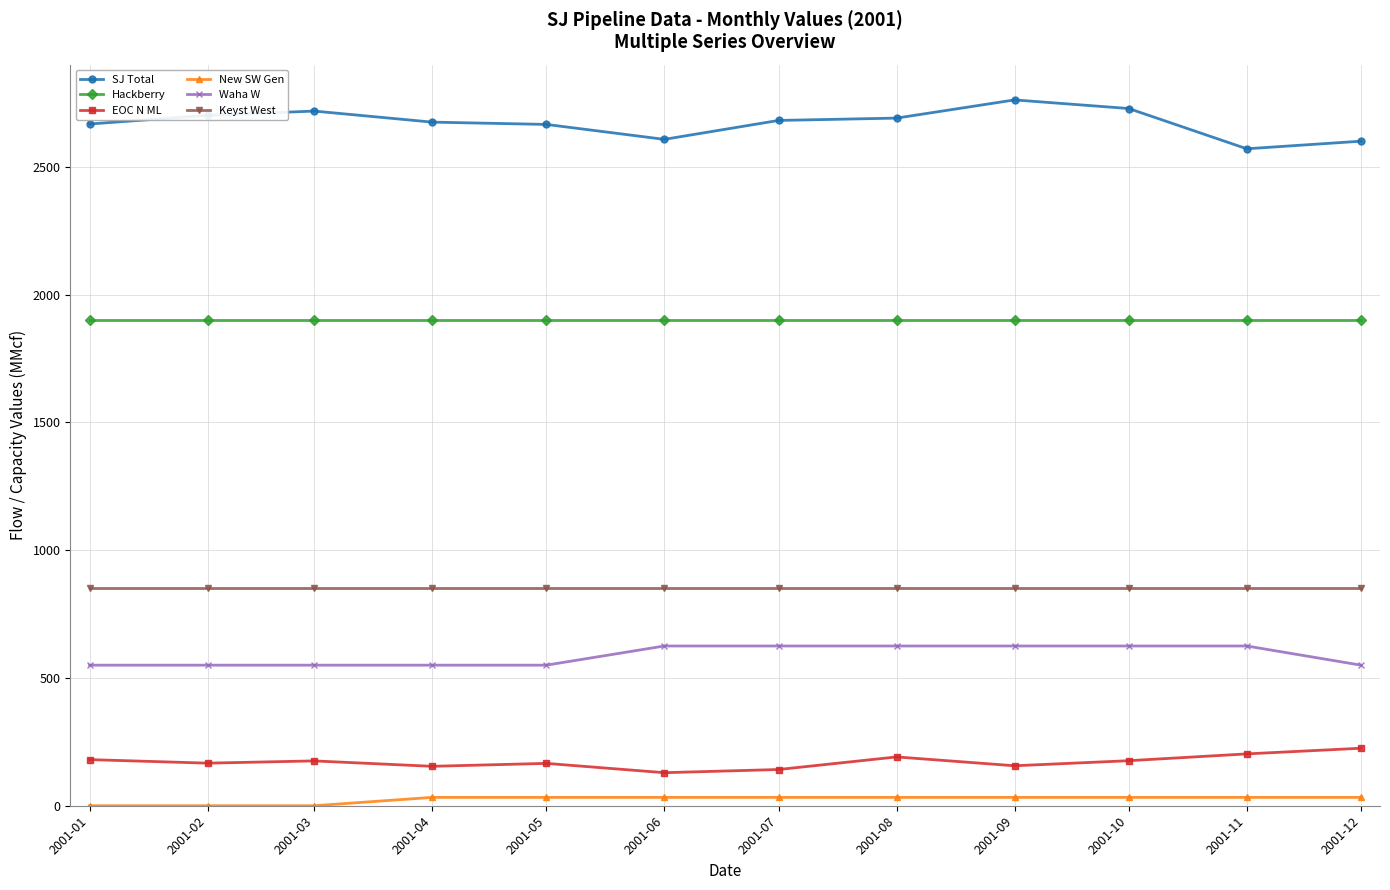

At how many categories does at least one series exceed 739?

12